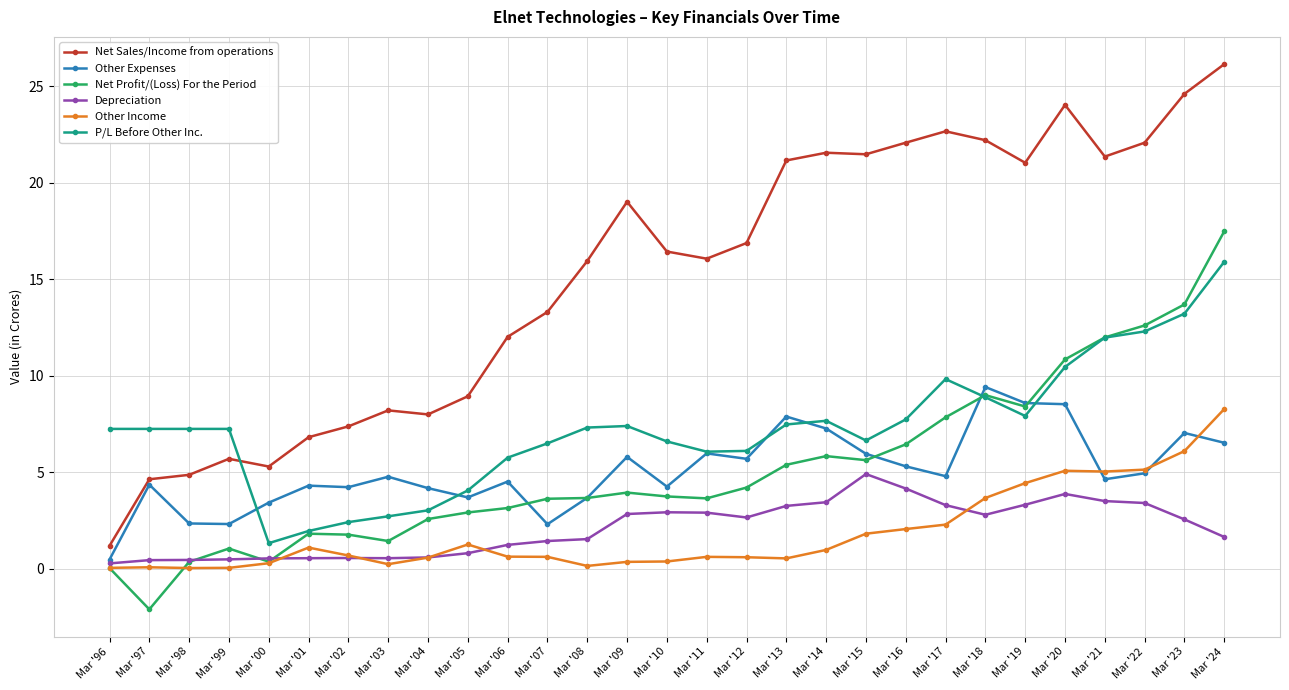

Rank the series by their maximum value, from highest to lowest.

Net Sales/Income from operations, Net Profit/(Loss) For the Period, P/L Before Other Inc., Other Expenses, Other Income, Depreciation